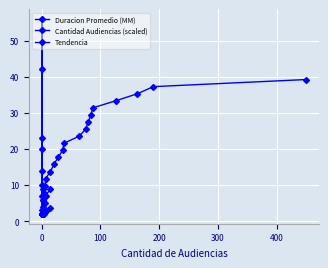

Which series ends up on top after the final intersection of Duracion Promedio (MM) and Cantidad Audiencias (scaled)?

Duracion Promedio (MM)